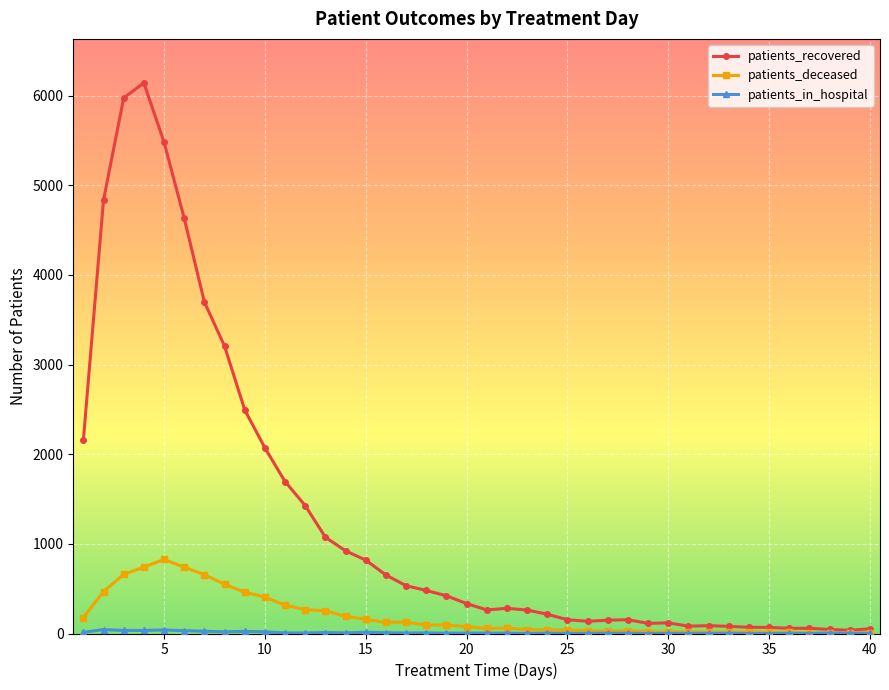

At how many categories does at least one series exceed 2699?

7